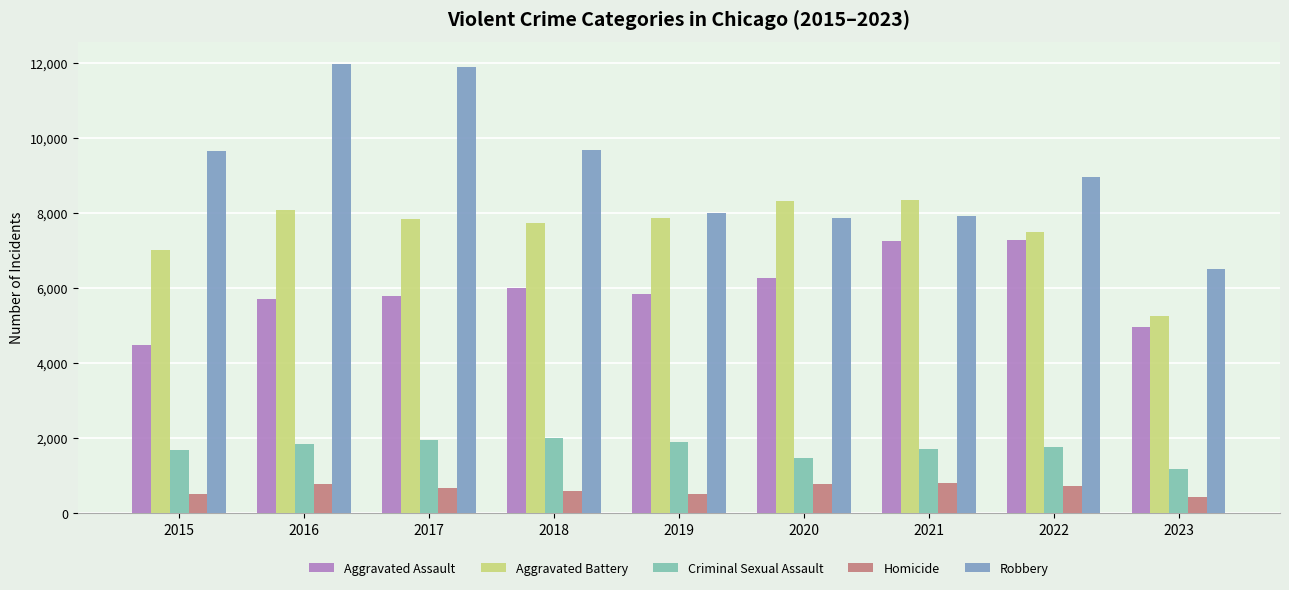

What is the minimum value shown in the chart?

415